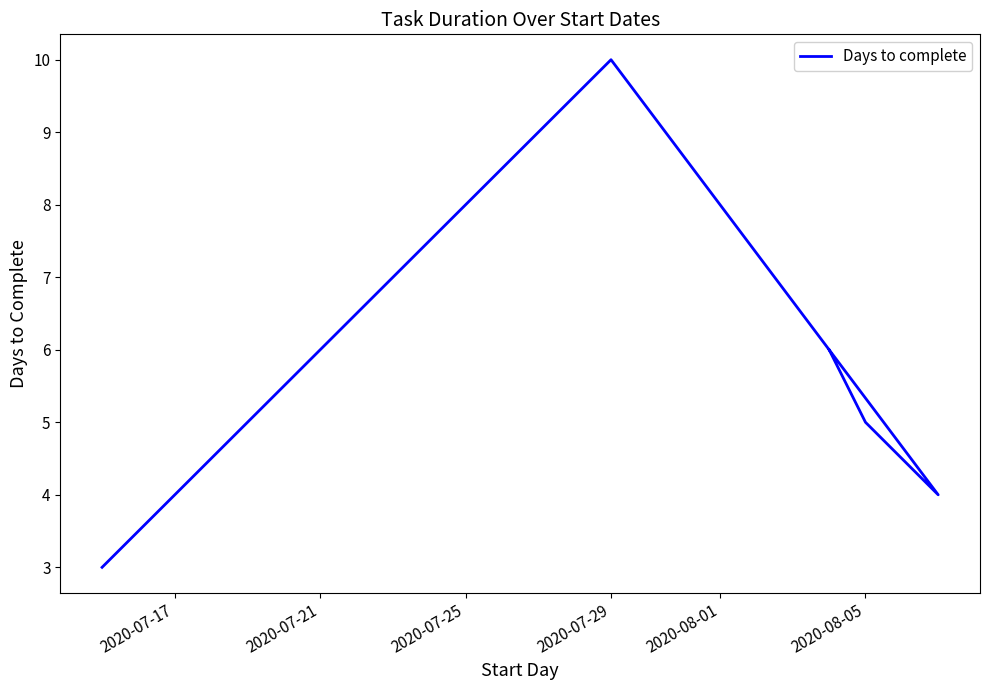

Is this an area chart (filled region under the line)?

No